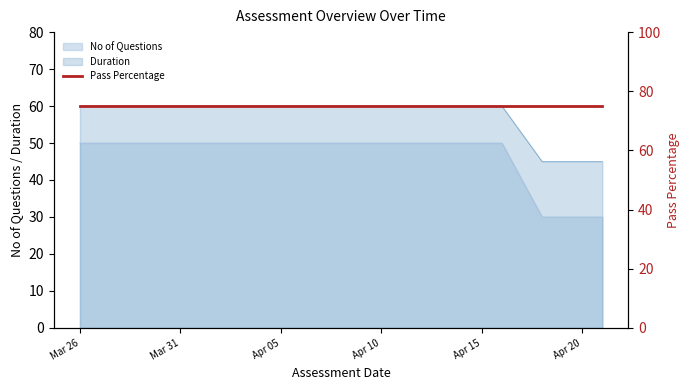

What is the lowest value of the Duration series?

45